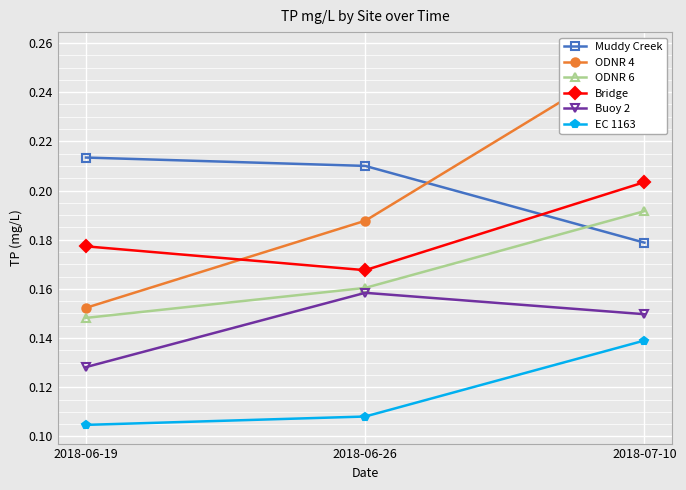

Which category has the lowest value in the ODNR 4 series?

2018-06-19